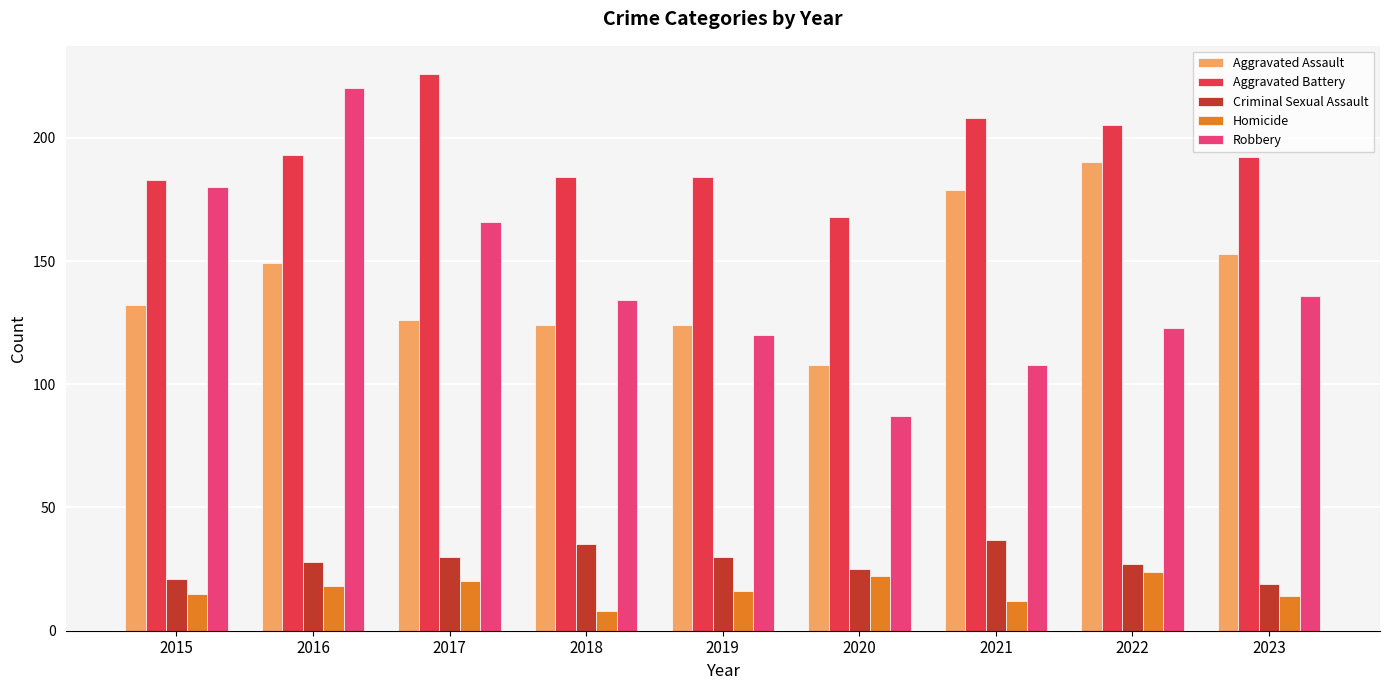

How many bars are there in each group?

5